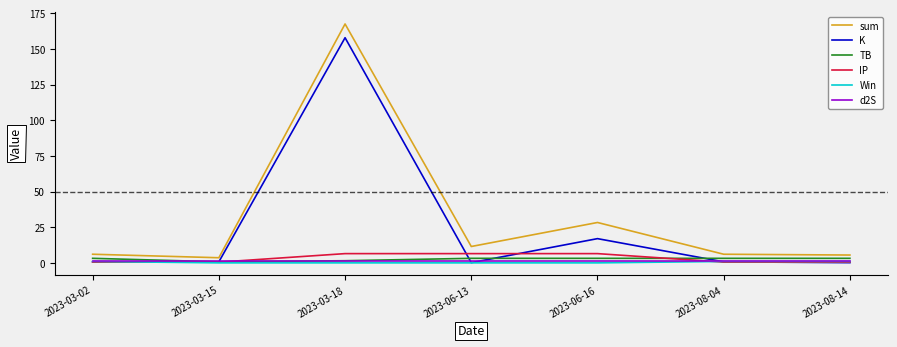

At which category does the chart reach its peak across all series?

2023-03-18